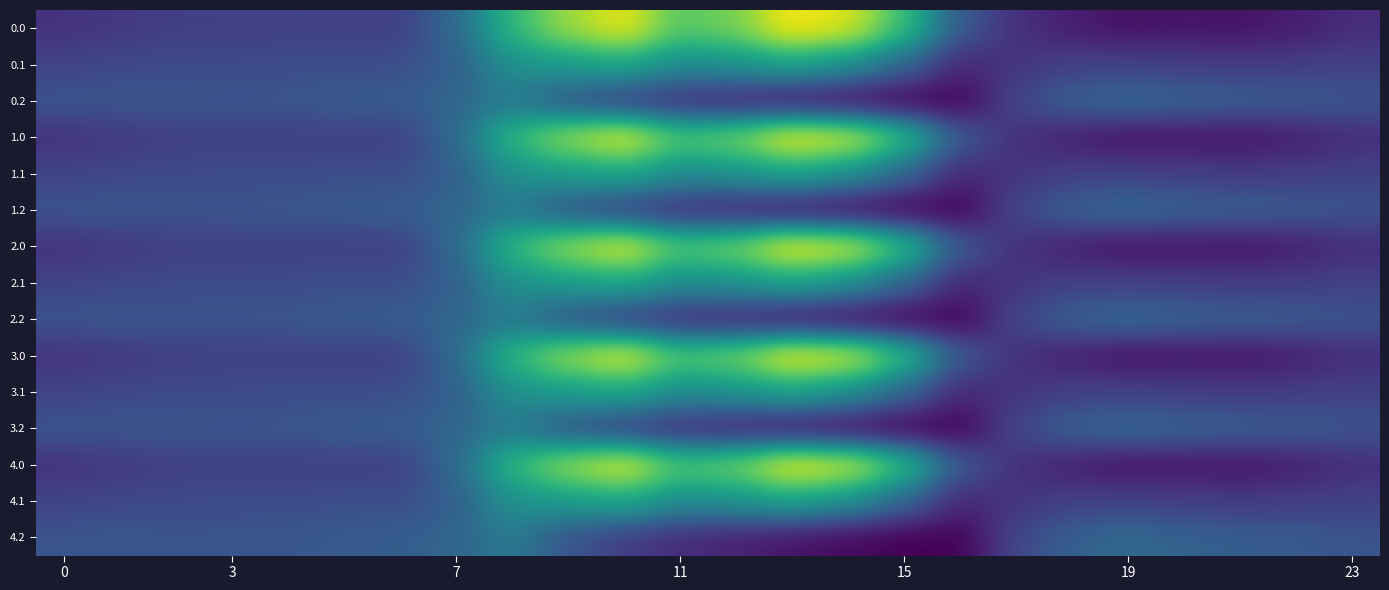

Reading left to right, list all the values displayed in this chart.

0.0: -482.0	-449.5	-410.3	-404.4	-404.9	-403.8	-408.0	-150.1	395.3	716.9	916.2	516.0	619.4	962.7	870.3	443.0	-250.9	-494.8	-586.7	-649.2	-629.9	-638.4	-592.3	-511.3
0.1: -384.6	-361.1	-347.9	-342.7	-339.6	-325.7	-332.2	-217.1	125.2	191.1	274.1	87.0	134.6	241.5	113.7	-173.1	-547.3	-466.6	-405.4	-400.2	-414.5	-432.4	-419.9	-399.4
0.2: -287.1	-272.7	-285.5	-281.0	-274.4	-245.0	-228.8	-176.6	-35.3	-288.5	-423.5	-520.6	-571.2	-640.4	-687.4	-725.8	-726.6	-362.4	-210.0	-151.0	-199.2	-226.4	-247.4	-287.5
1.0: -482.0	-449.5	-410.3	-404.4	-404.9	-403.8	-408.0	-150.1	395.3	716.9	916.2	516.0	619.4	962.7	870.3	443.0	-250.9	-494.8	-586.7	-649.2	-629.9	-638.4	-592.3	-511.3
1.1: -384.6	-361.1	-347.9	-342.7	-339.6	-325.7	-332.2	-217.1	125.2	191.1	274.1	87.0	134.6	241.5	113.7	-173.1	-547.3	-466.6	-405.4	-400.2	-414.5	-432.4	-419.9	-399.4
1.2: -287.1	-272.7	-285.5	-281.0	-274.4	-245.0	-228.8	-176.6	-35.3	-288.5	-423.5	-520.6	-571.2	-640.4	-687.4	-725.8	-726.6	-362.4	-210.0	-151.0	-199.2	-226.4	-247.4	-287.5
2.0: -482.0	-449.5	-410.3	-404.4	-404.9	-403.8	-408.0	-150.1	395.3	716.9	916.2	516.0	619.4	962.7	870.3	443.0	-250.9	-494.8	-586.7	-649.2	-629.9	-638.4	-592.3	-511.3
2.1: -384.6	-361.1	-347.9	-342.7	-339.6	-325.7	-332.2	-217.1	125.2	191.1	274.1	87.0	134.6	241.5	113.7	-173.1	-547.3	-466.6	-405.4	-400.2	-414.5	-432.4	-419.9	-399.4
2.2: -287.1	-272.7	-285.5	-281.0	-274.4	-245.0	-228.8	-176.6	-35.3	-288.5	-423.5	-520.6	-571.2	-640.4	-687.4	-725.8	-726.6	-362.4	-210.0	-151.0	-199.2	-226.4	-247.4	-287.5
3.0: -482.0	-449.5	-410.3	-404.4	-404.9	-403.8	-408.0	-150.1	395.3	716.9	916.2	516.0	619.4	962.7	870.3	443.0	-250.9	-494.8	-586.7	-649.2	-629.9	-638.4	-592.3	-511.3
3.1: -384.6	-361.1	-347.9	-342.7	-339.6	-325.7	-332.2	-217.1	125.2	191.1	274.1	87.0	134.6	241.5	113.7	-173.1	-547.3	-466.6	-405.4	-400.2	-414.5	-432.4	-419.9	-399.4
3.2: -287.1	-272.7	-285.5	-281.0	-274.4	-245.0	-228.8	-176.6	-35.3	-288.5	-423.5	-520.6	-571.2	-640.4	-687.4	-725.8	-726.6	-362.4	-210.0	-151.0	-199.2	-226.4	-247.4	-287.5
4.0: -482.0	-449.5	-410.3	-404.4	-404.9	-403.8	-408.0	-150.1	395.3	716.9	916.2	516.0	619.4	962.7	870.3	443.0	-250.9	-494.8	-586.7	-649.2	-629.9	-638.4	-592.3	-511.3
4.1: -384.6	-361.1	-347.9	-342.7	-339.6	-325.7	-332.2	-217.1	125.2	191.1	274.1	87.0	134.6	241.5	113.7	-173.1	-547.3	-466.6	-405.4	-400.2	-414.5	-432.4	-419.9	-399.4
4.2: -287.1	-272.7	-285.5	-281.0	-274.4	-245.0	-228.8	-176.6	-35.3	-288.5	-423.5	-520.6	-571.2	-640.4	-687.4	-725.8	-726.6	-362.4	-210.0	-151.0	-199.2	-226.4	-247.4	-287.5